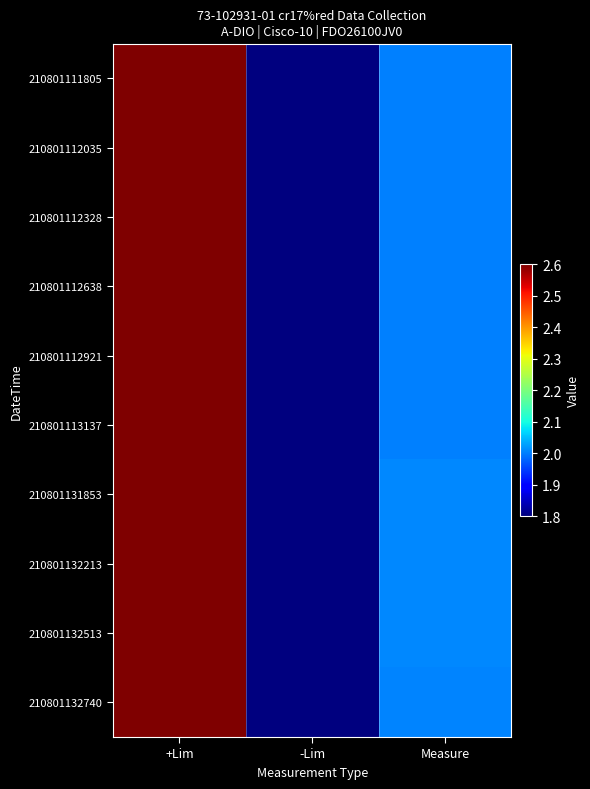

At which category is the sum across all series the highest?

+Lim